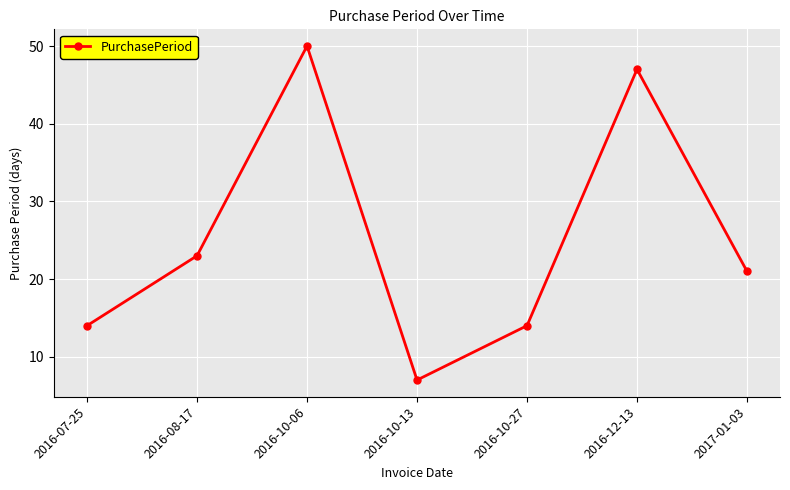

At which category does the data reach its first local peak?

2016-10-06